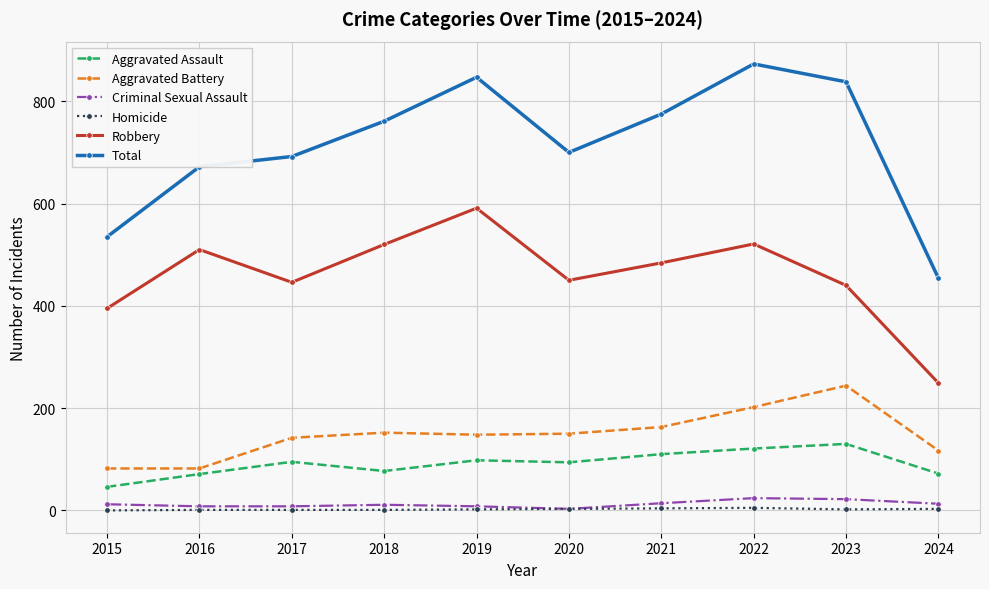

At 2024, list the series in order from largest to smallest.

Total, Robbery, Aggravated Battery, Aggravated Assault, Criminal Sexual Assault, Homicide